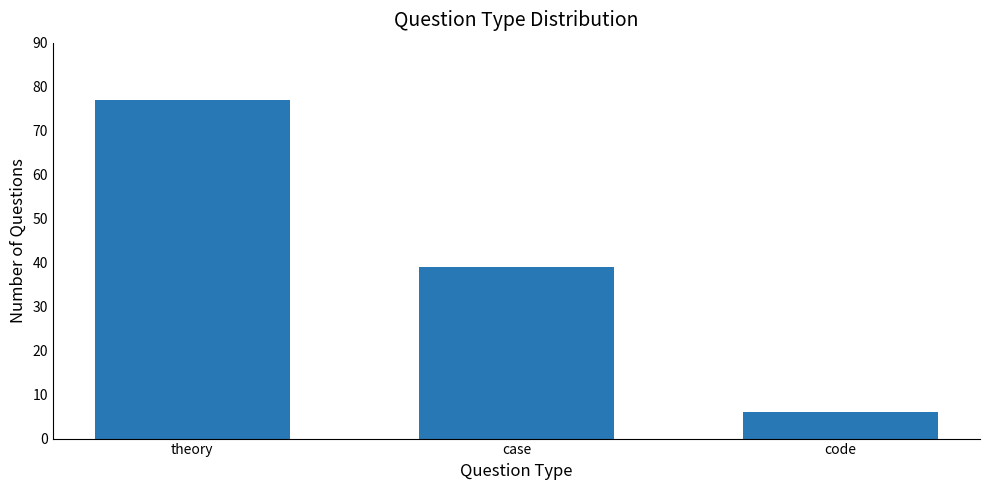

How many bars are there in total?

3